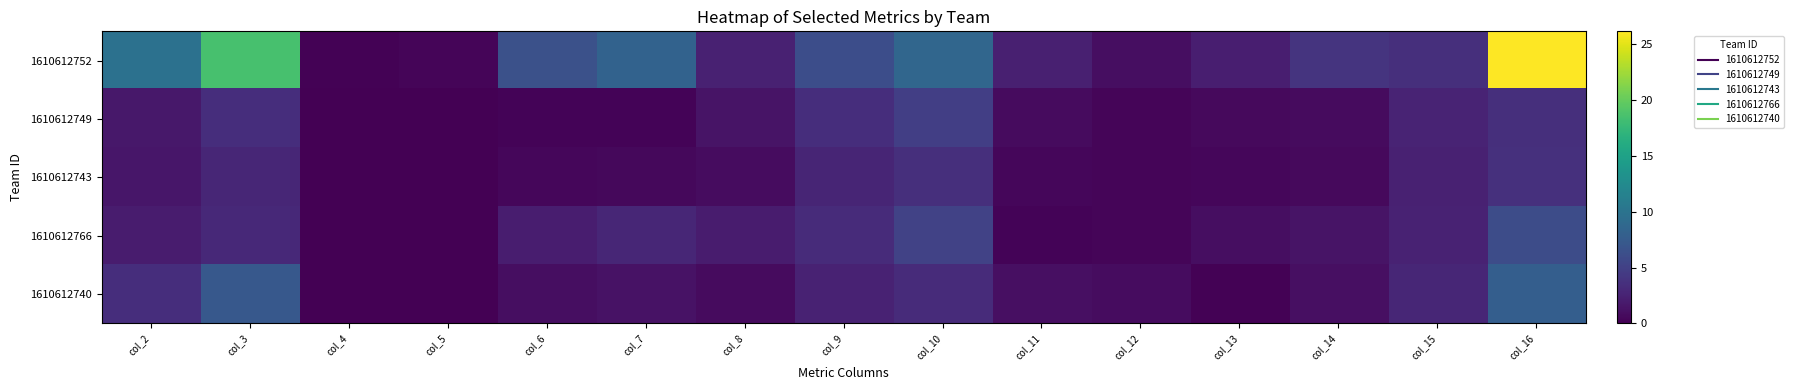

Which series has the largest range (max minus min)?

1610612752